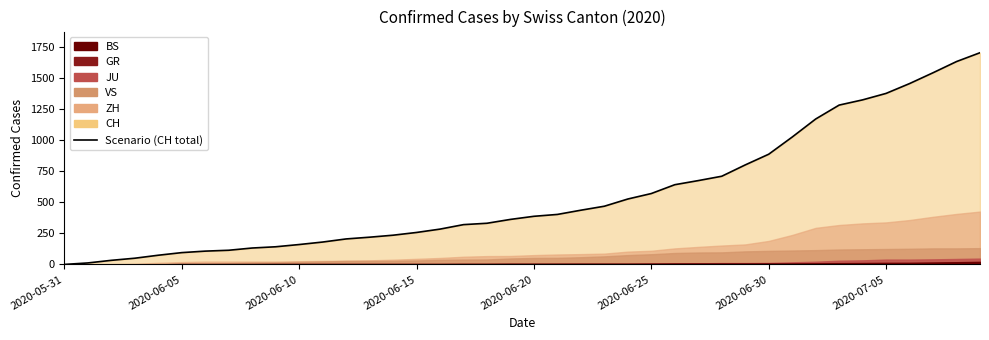

What is the ratio of the value at 21 to the value at 12?

2.0